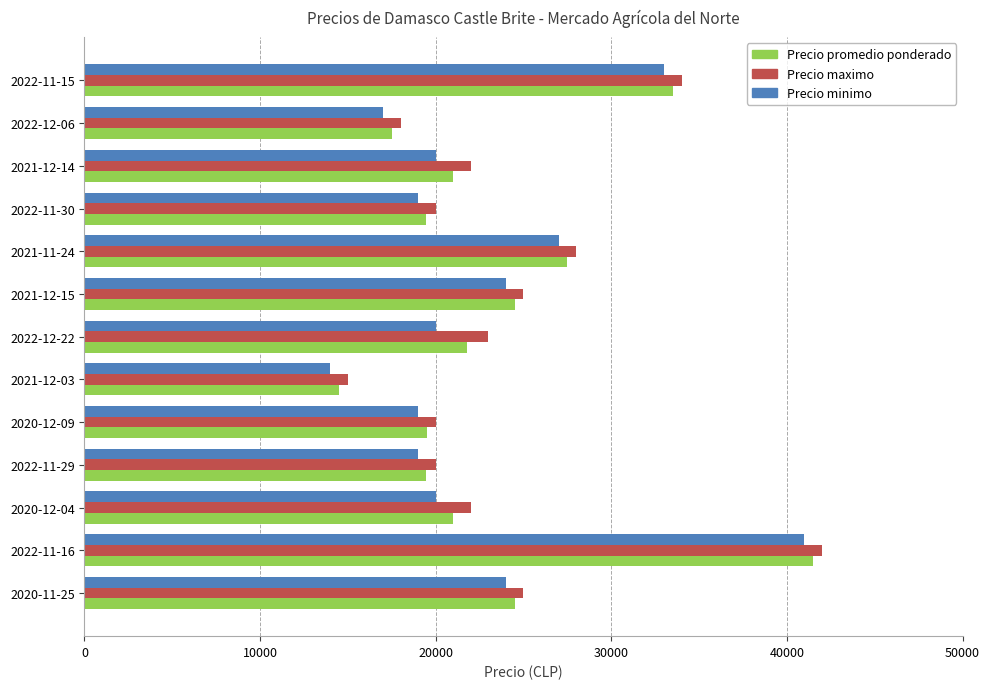

How many data points in Precio maximo are less than 22000?

5